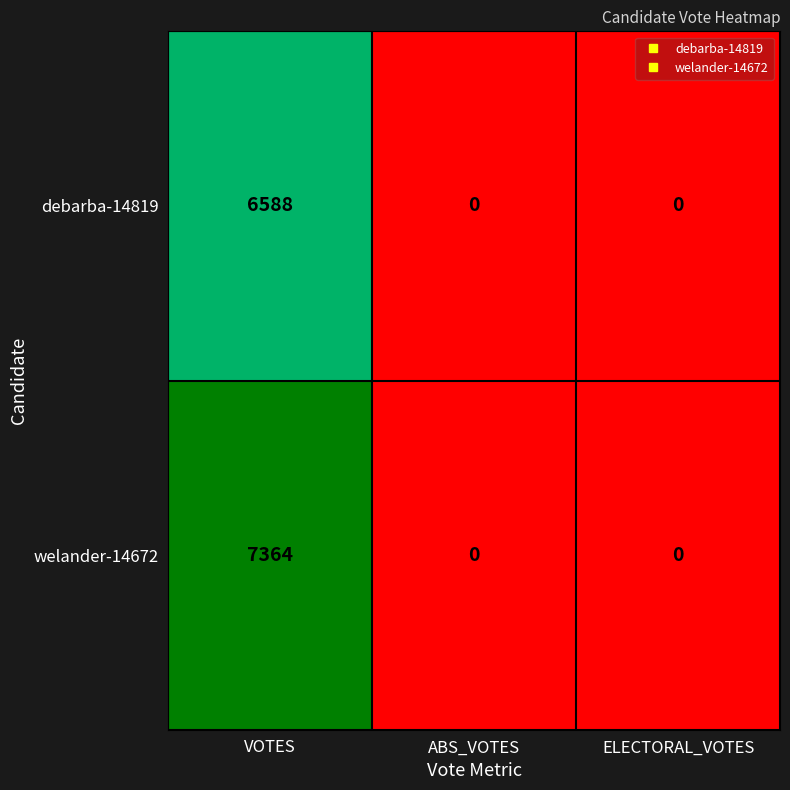

Which label corresponds to the largest value in the chart?

VOTES